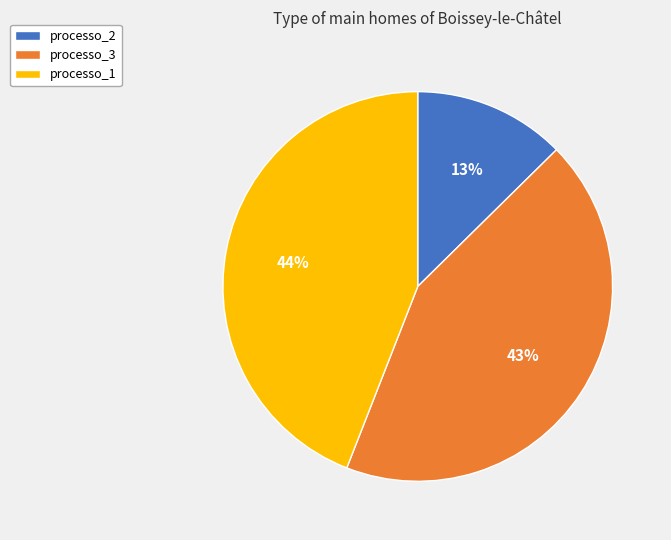

Which slice is the smallest?

processo_2